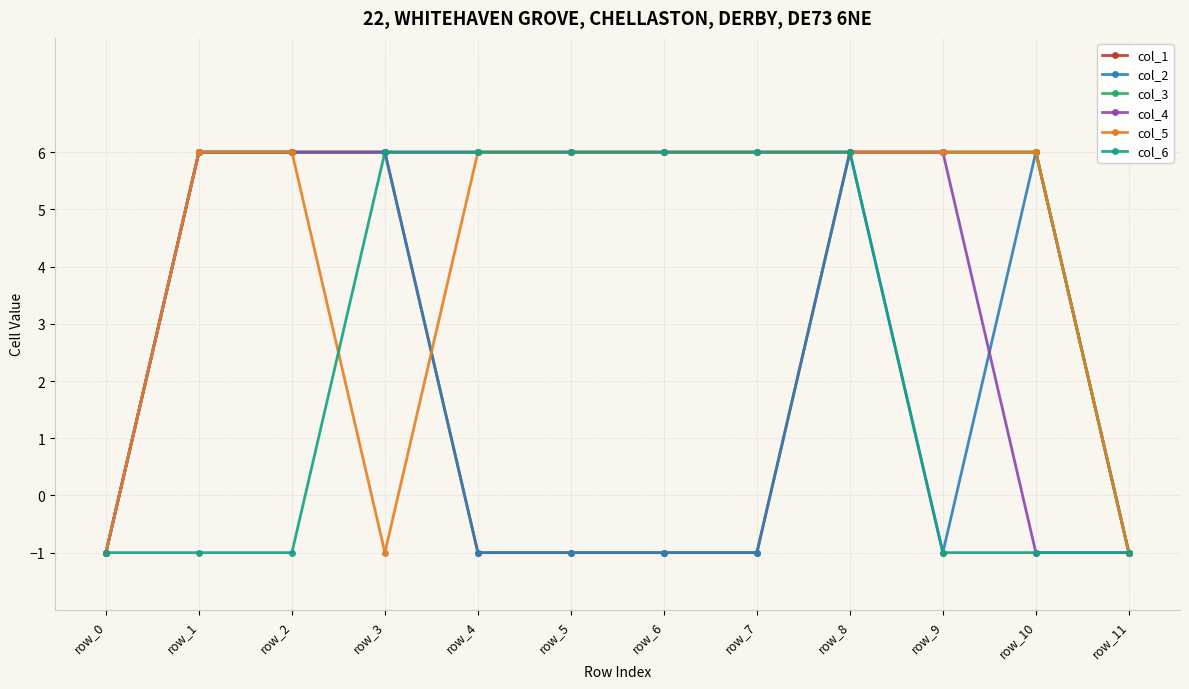

What is the highest value of the col_1 series?

6